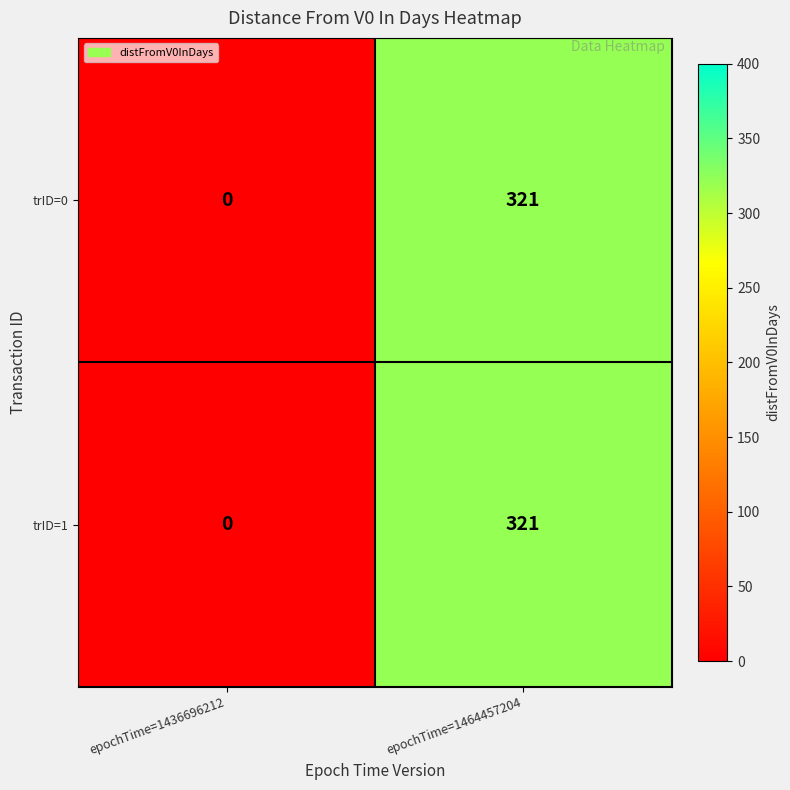

How many values in trID=1 are above zero?

1